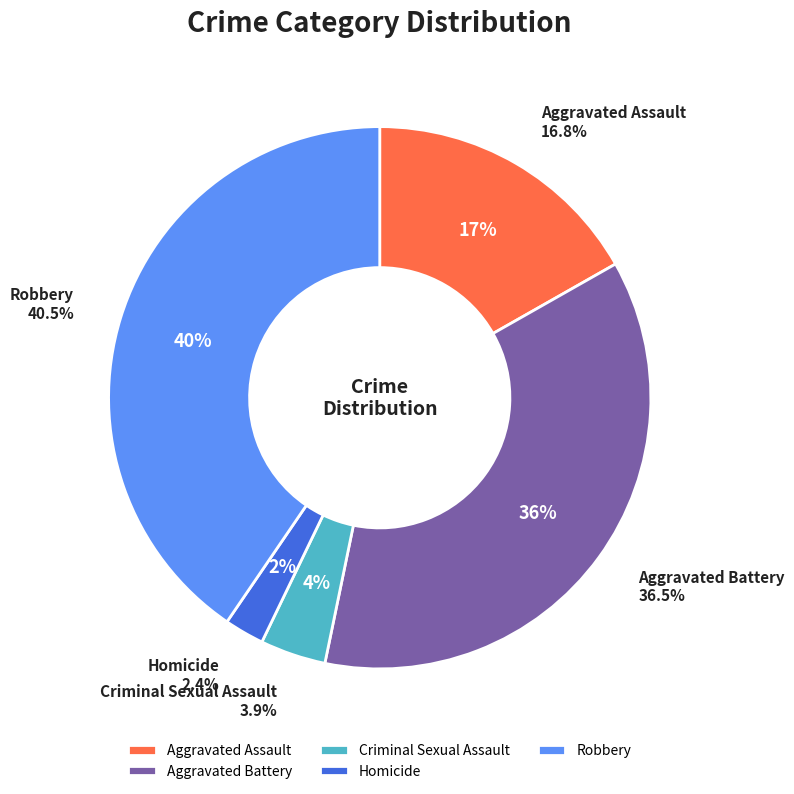

Which slice is the largest?

Robbery